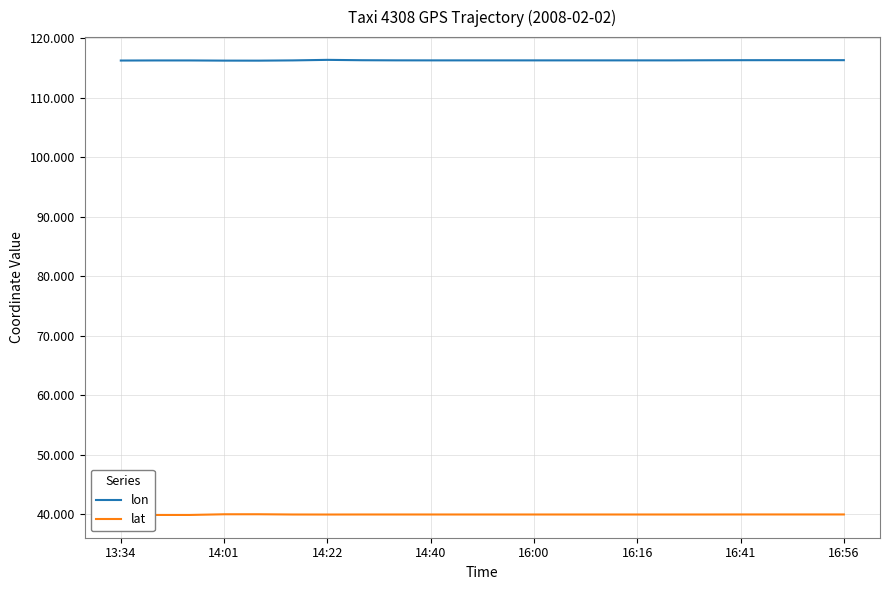

How many lines are shown in the chart?

2